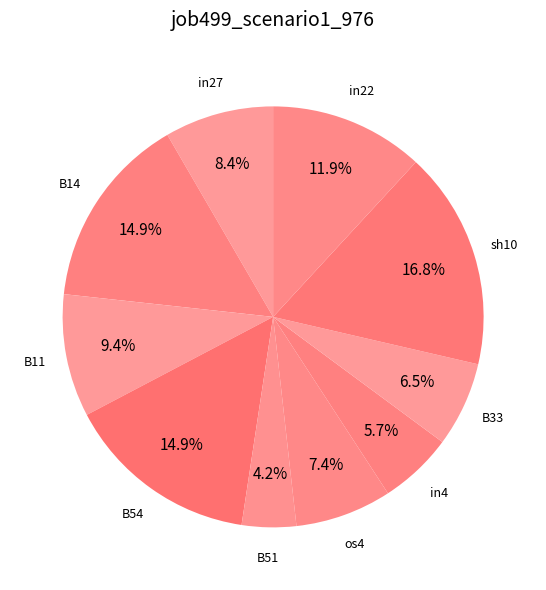

Is there any slice that represents more than half of the pie?

No